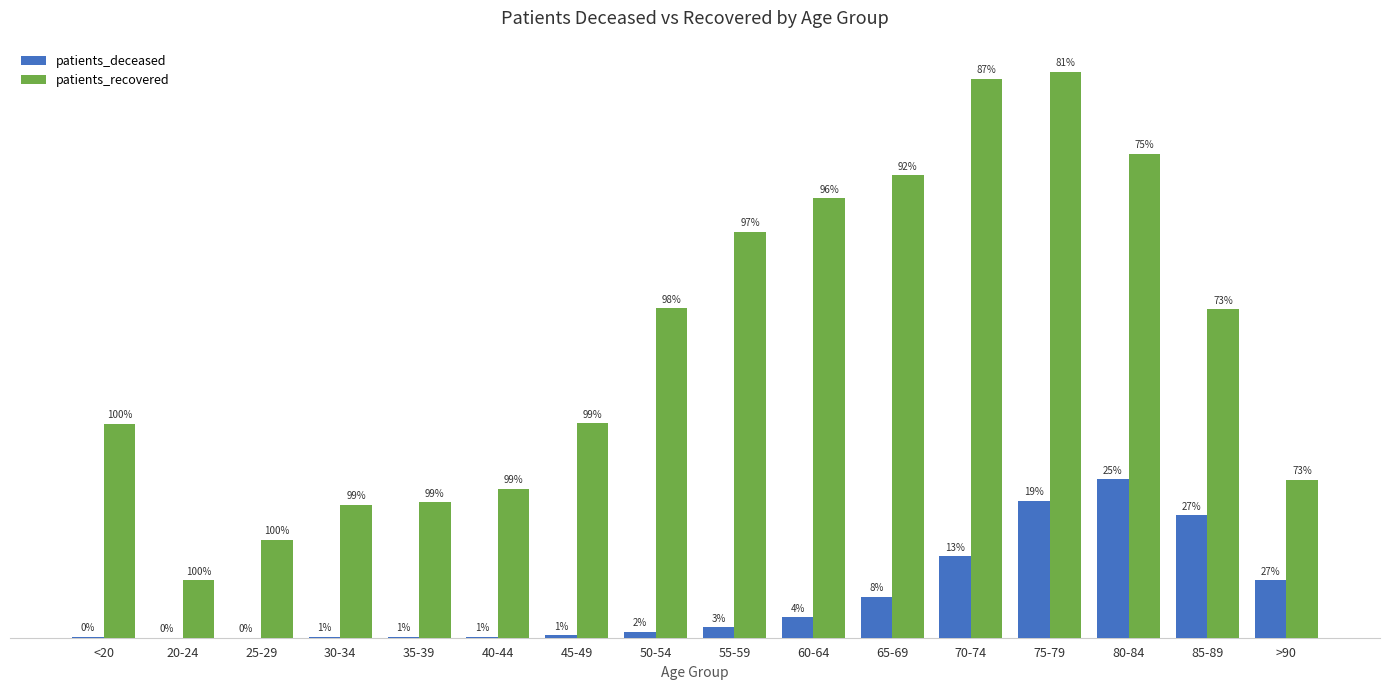

Reading right to left, extract all data points from this chart.

patients_deceased: >90=1147	85-89=2434	80-84=3150	75-79=2725	70-74=1625	65-69=811	60-64=408	55-59=211	50-54=121	45-49=46	40-44=23	35-39=17	30-34=16	25-29=3	20-24=4	<20=15
patients_recovered: >90=3141	85-89=6535	80-84=9630	75-79=11259	70-74=11117	65-69=9200	60-64=8741	55-59=8079	50-54=6553	45-49=4265	40-44=2966	35-39=2692	30-34=2649	25-29=1946	20-24=1142	<20=4254